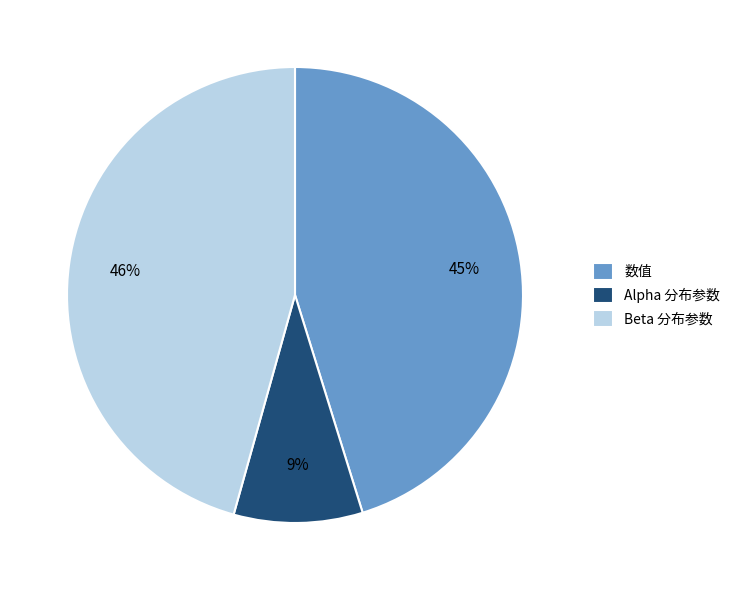

Count the number of slices in the pie.

3